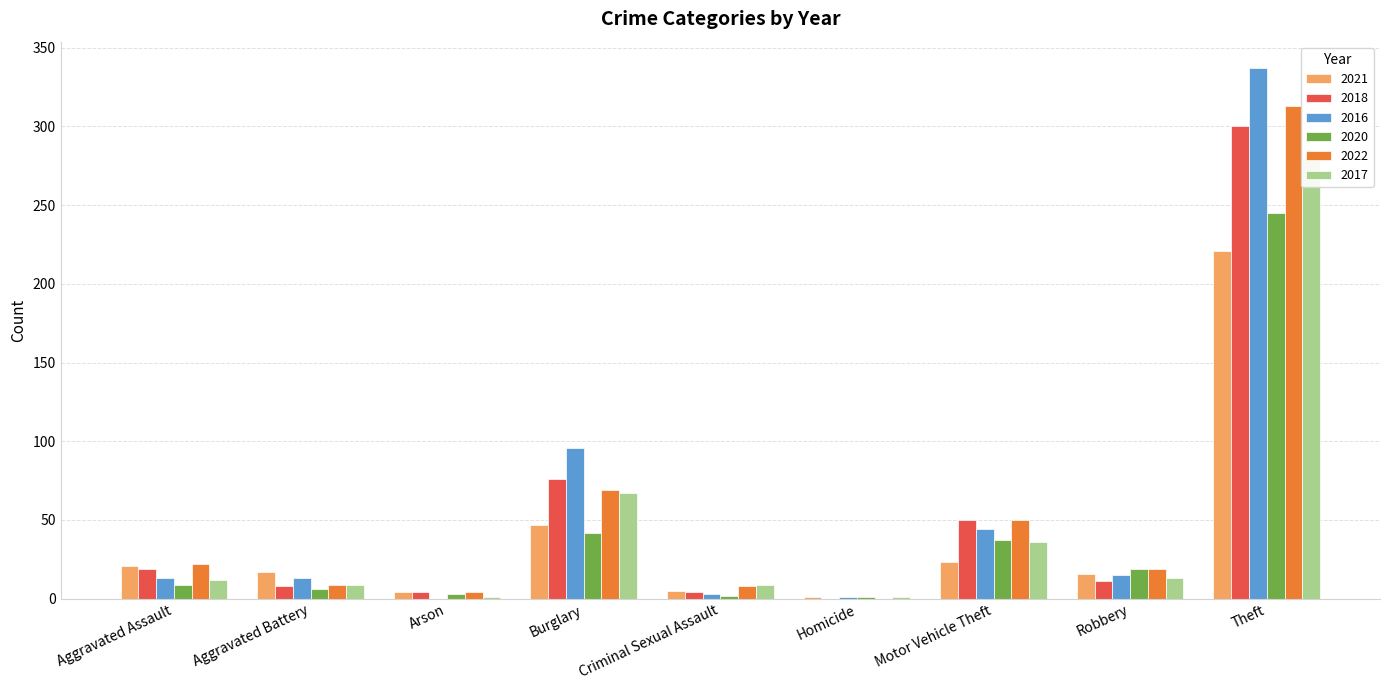

List the series in order of their peak value, lowest first.

2021, 2020, 2017, 2018, 2022, 2016